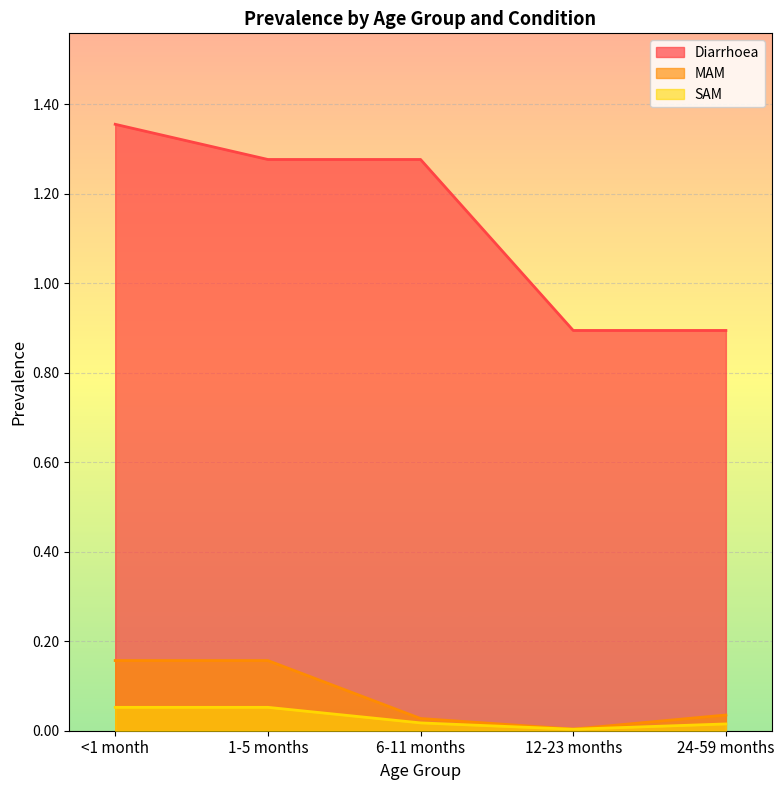

The value of MAM at 1-5 months is 0.1. True or false?

False